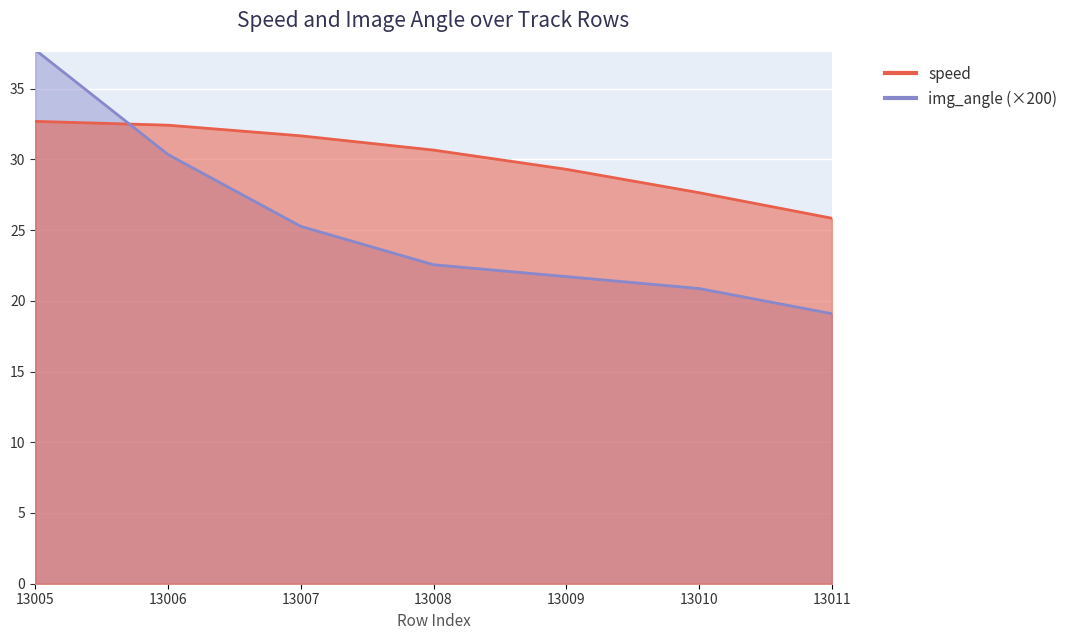

Which series has the widest spread of values?

img_angle